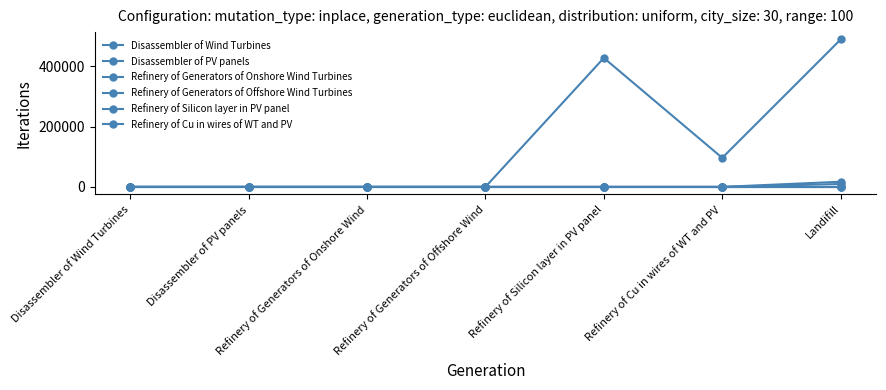

Which category has the lowest value across all series?

Disassembler of Wind Turbines